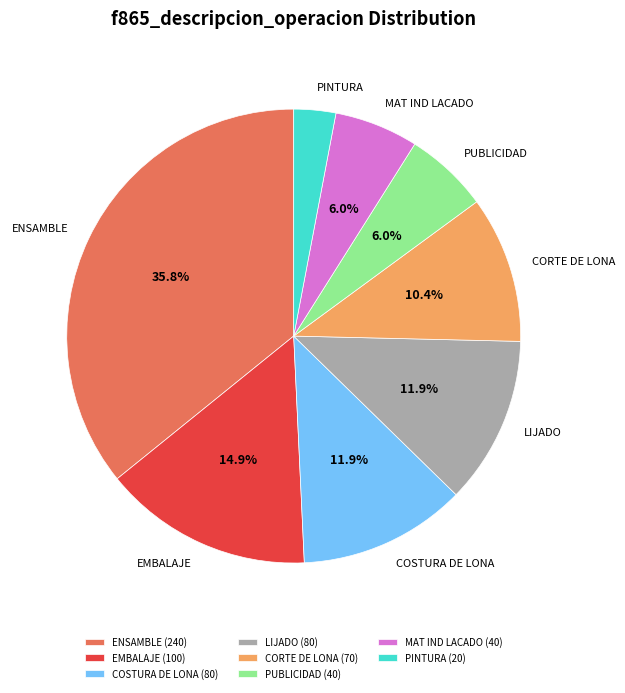

Is there any slice that represents more than half of the pie?

No